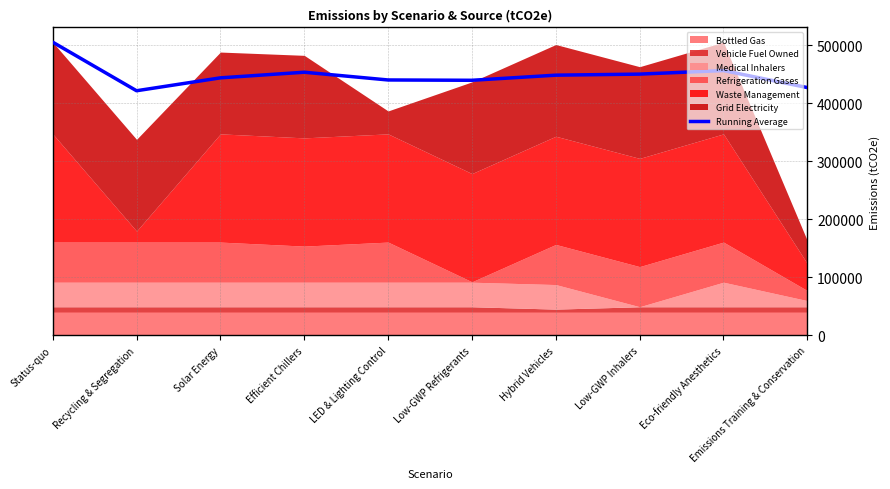

What is the change in value from Status-quo to Efficient Chillers?

-51784.0